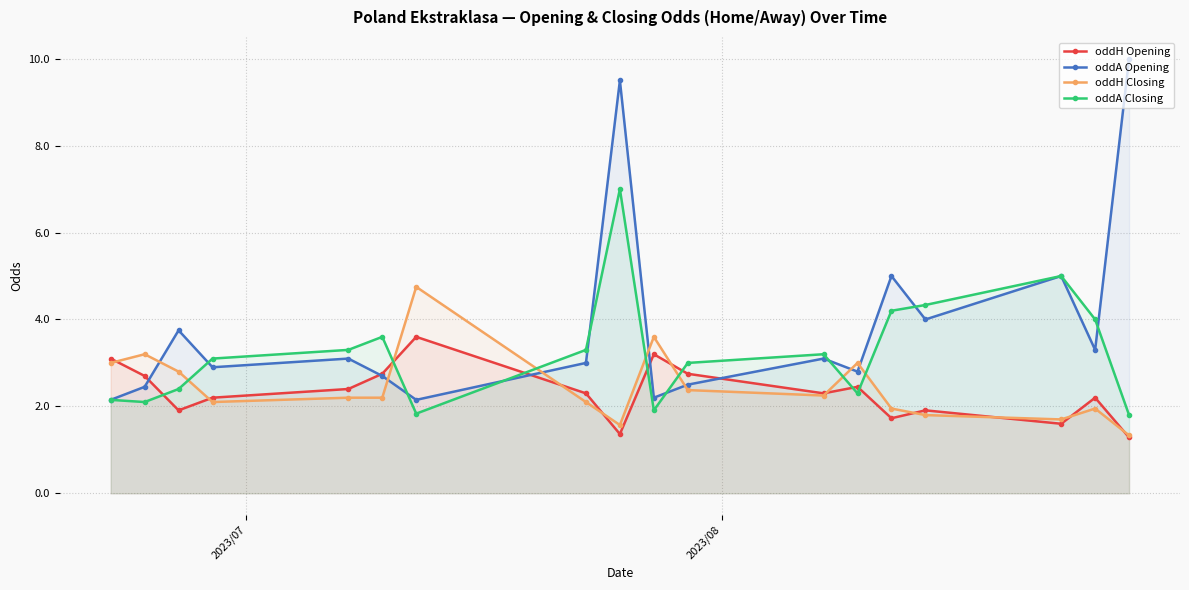

What is the value of the oddA Closing point at the 6th from the left?

3.6